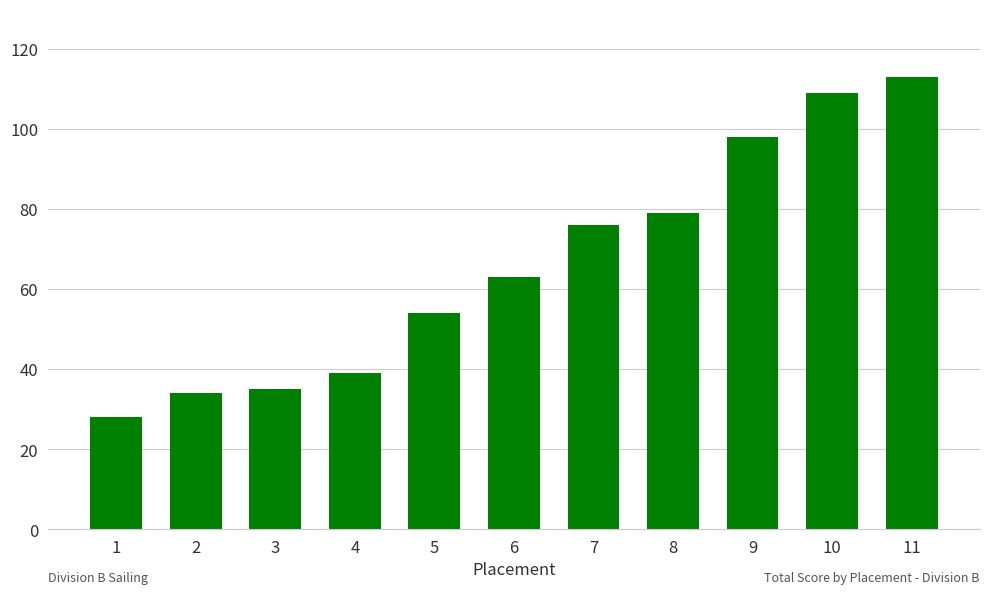

What is the value of the 3rd bar from the left?

35